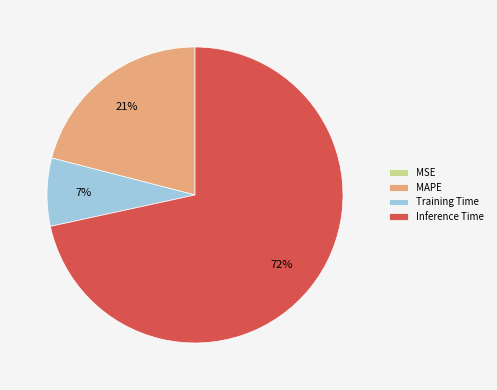

Does MAPE account for over 50% of the chart?

No